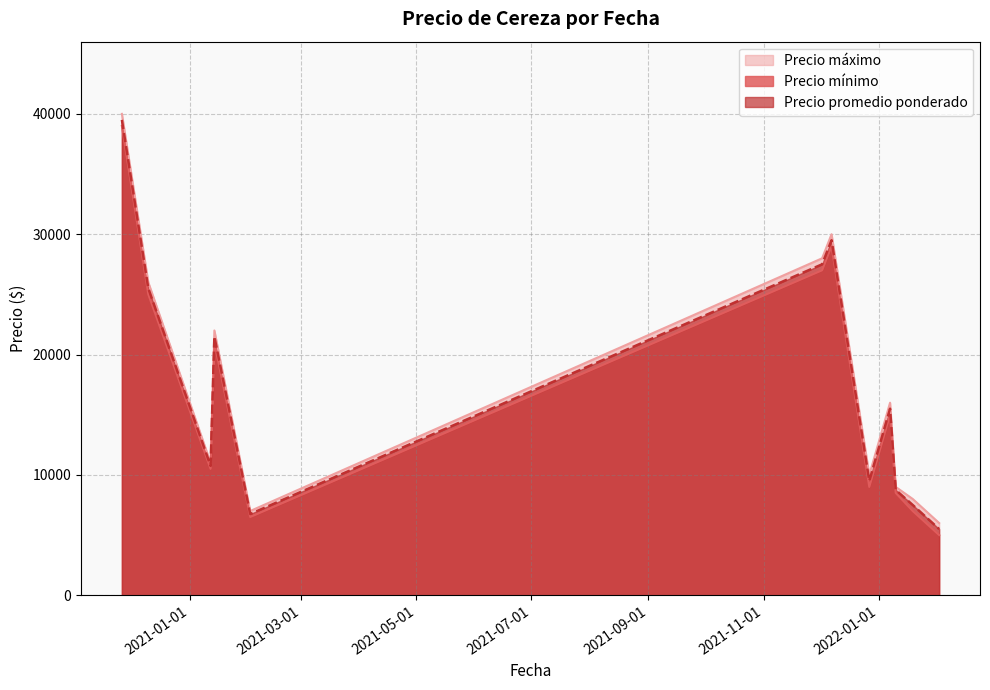

Where is the first local minimum for Precio mínimo?

2021-01-12